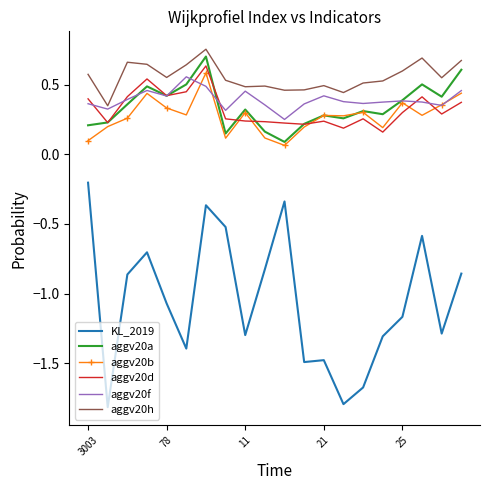

True or false: aggv20d and KL_2019 cross at least once.

False